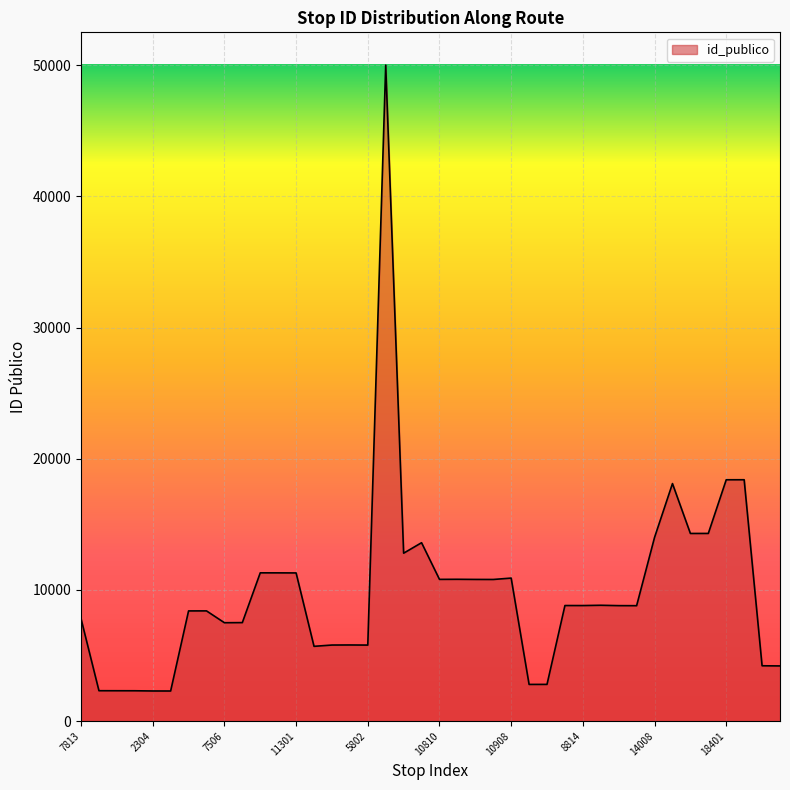

What is the minimum value shown in the chart?

2302